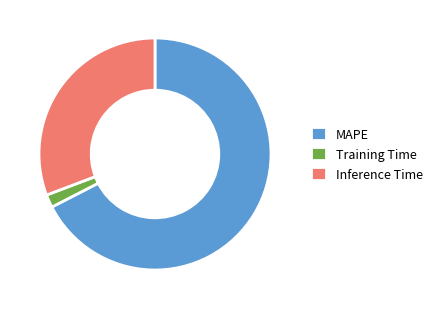

Which category has the biggest portion of the pie?

MAPE